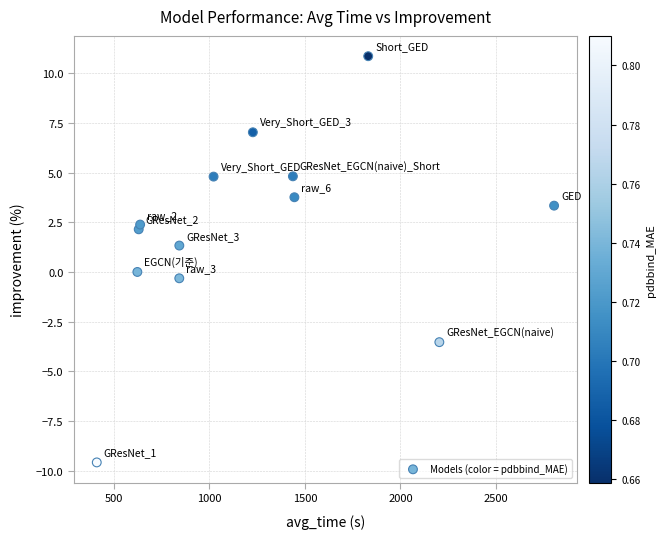

What is the range of X values (max minus min)?

2391.5